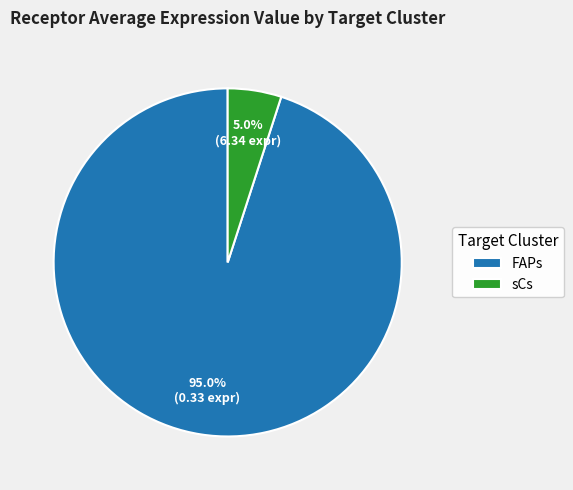

To the nearest percent, what is the difference between the FAPs and sCs slice percentages?

90%